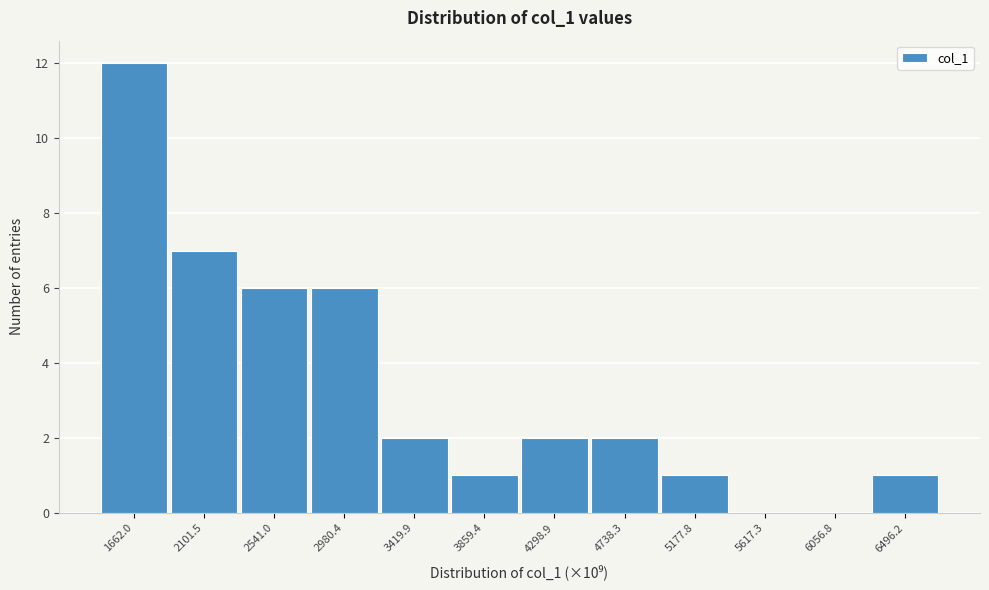

Reading left to right, what are all the values shown in this chart?

1662.0=12	2101.5=7	2541.0=6	2980.4=6	3419.9=2	3859.4=1	4298.9=2	4738.3=2	5177.8=1	5617.3=0	6056.8=0	6496.2=1